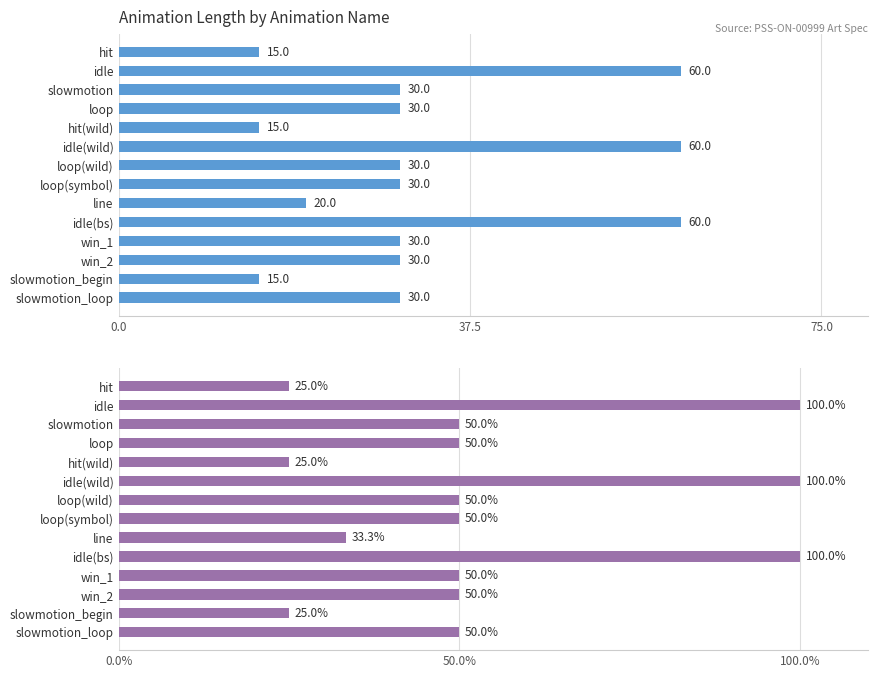

The Animation Length (frames) series shows 50.9 at loop(wild). True or false?

False